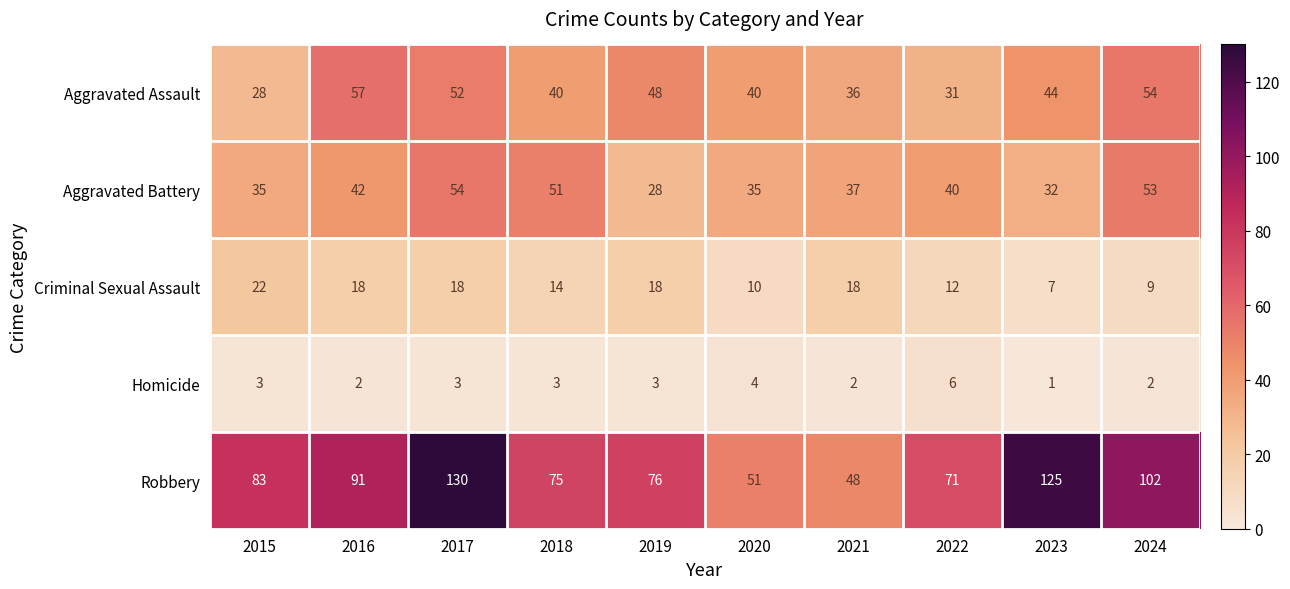

At which label does Robbery reach its minimum?

2021